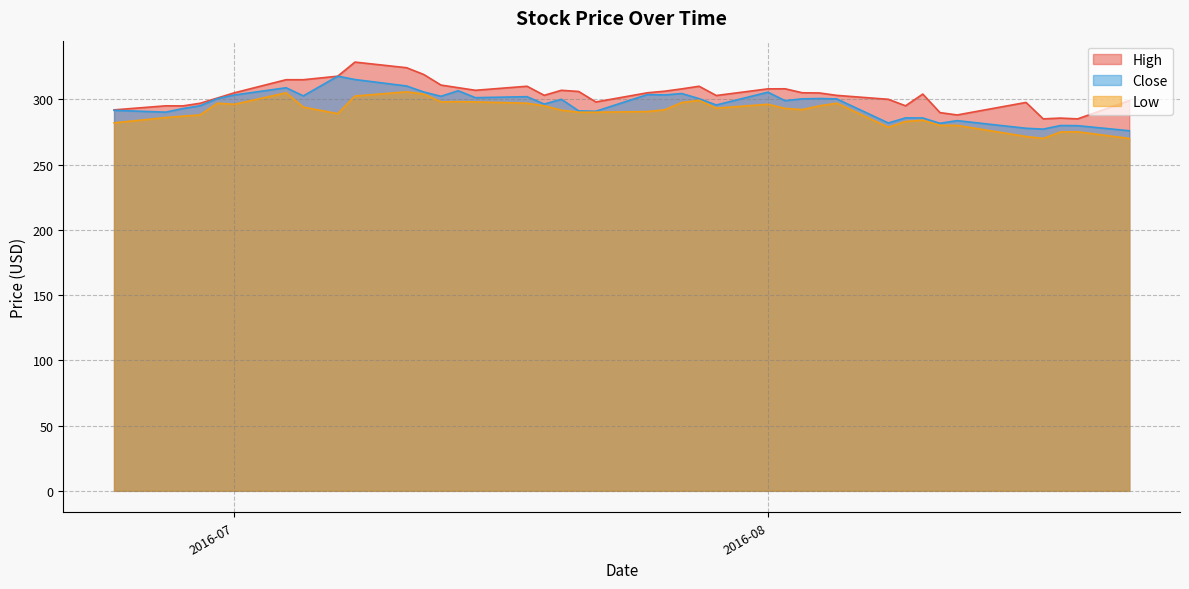

True or false: Low and High cross at least once.

False